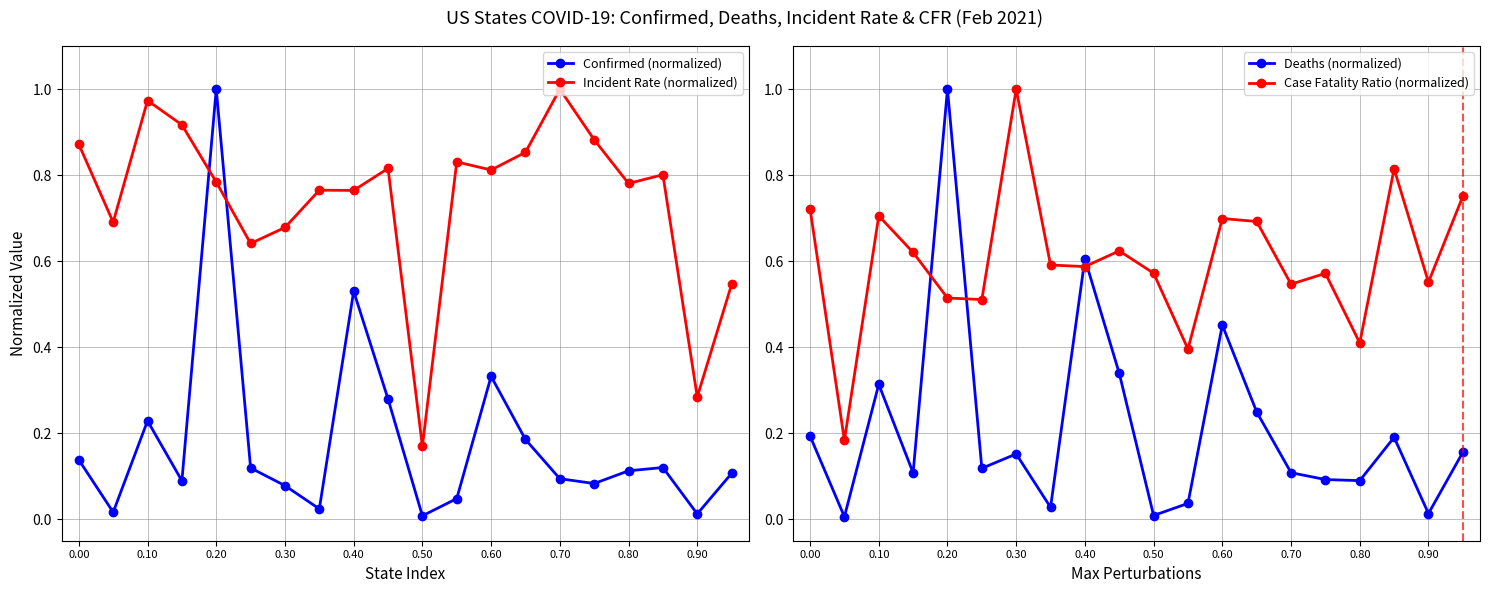

True or false: Confirmed (normalized) has more than 0 interior local peaks.

True